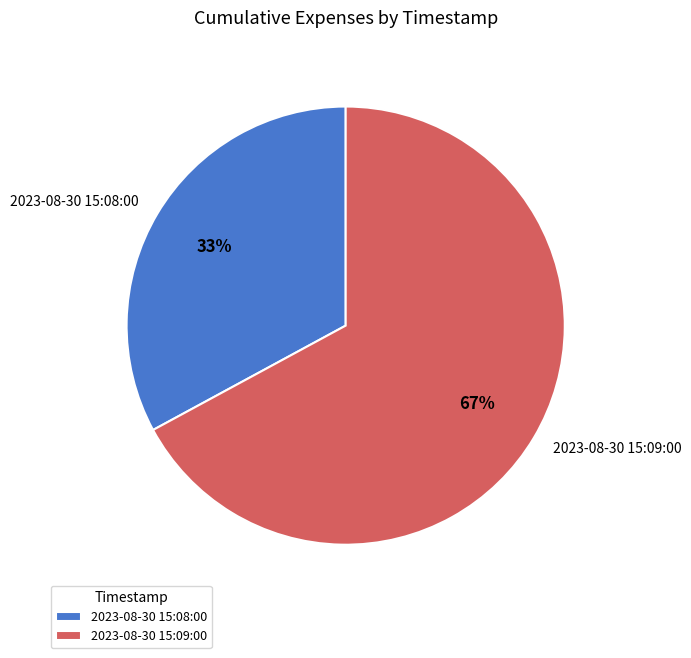

What is the ratio of the value at 2023-08-30 15:08:00 to the value at 2023-08-30 15:09:00?

0.5